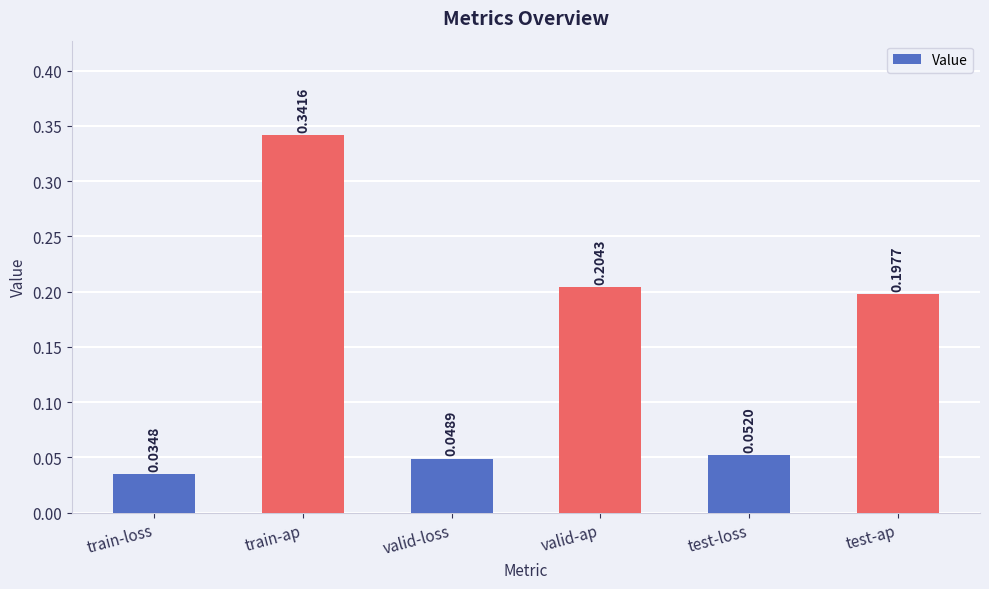

What is the sum of all values?

0.9